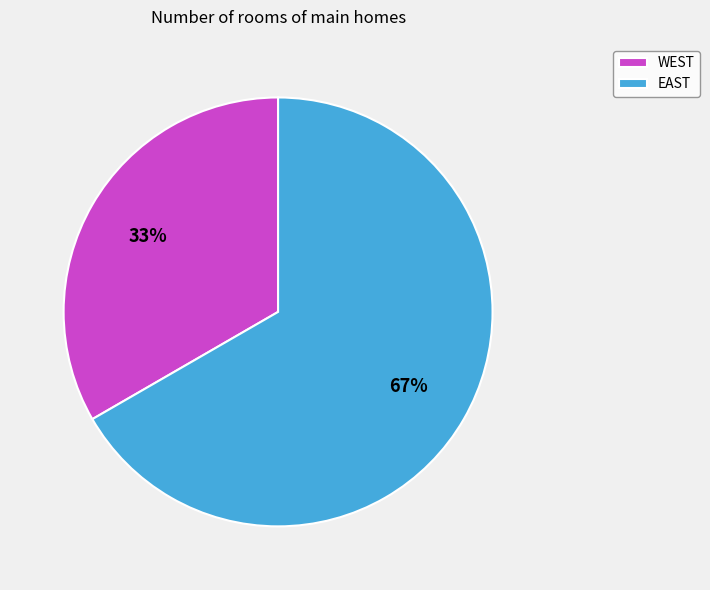

What percentage is the EAST slice, to the nearest percent?

67%